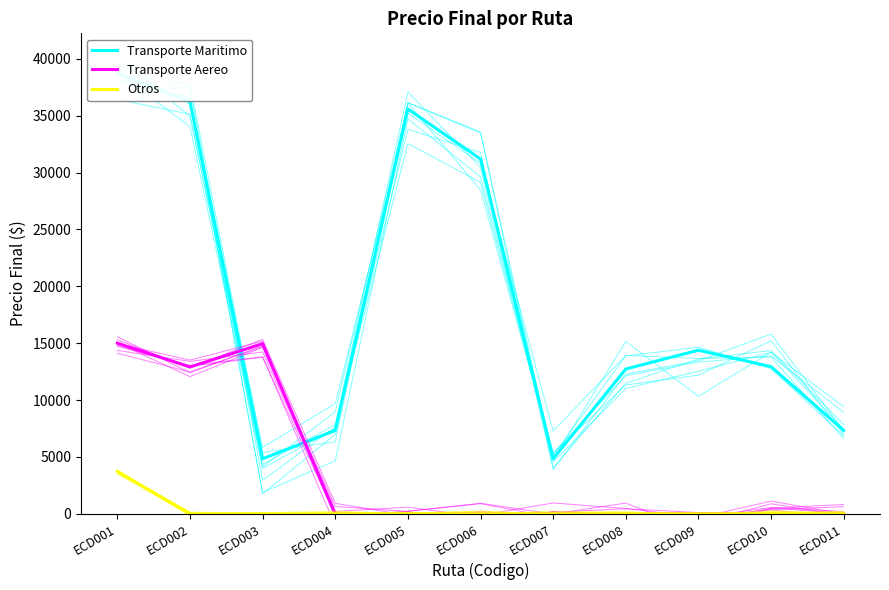

The Transporte Aereo series shows 0 at ECD010. True or false?

True